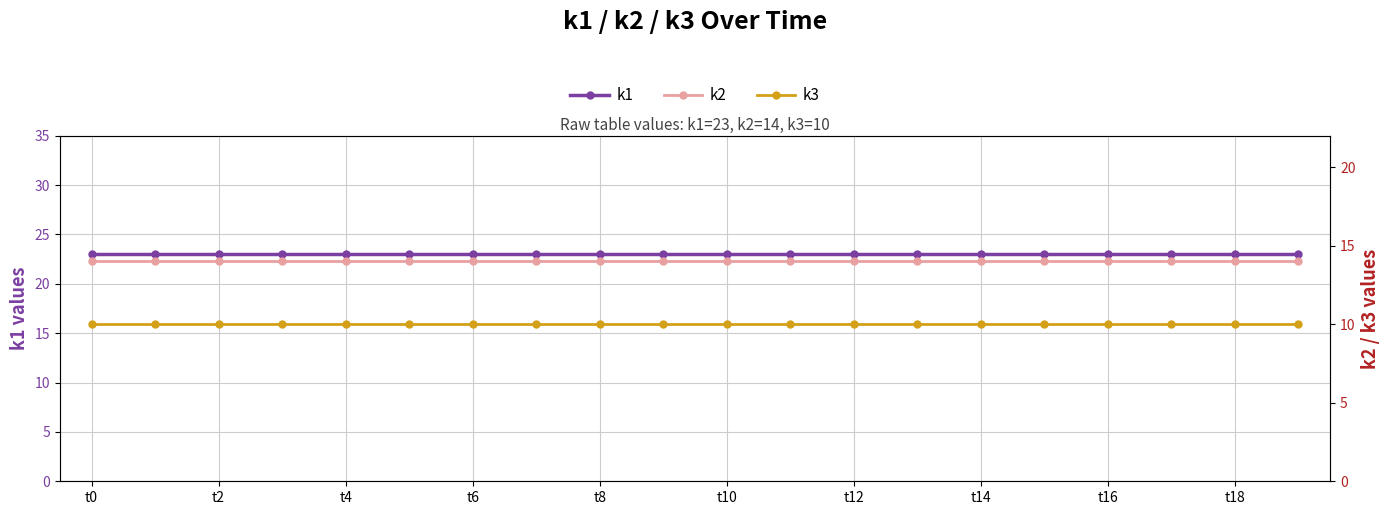

What is the approximate value of k2 at t14?

14